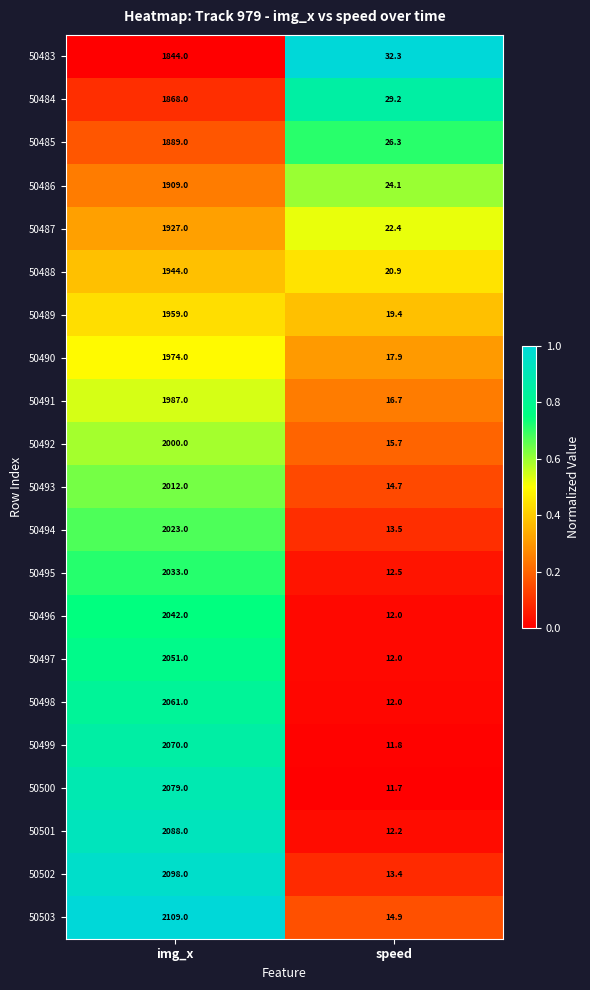

Where is 50493 nearest to the value 1013?

speed